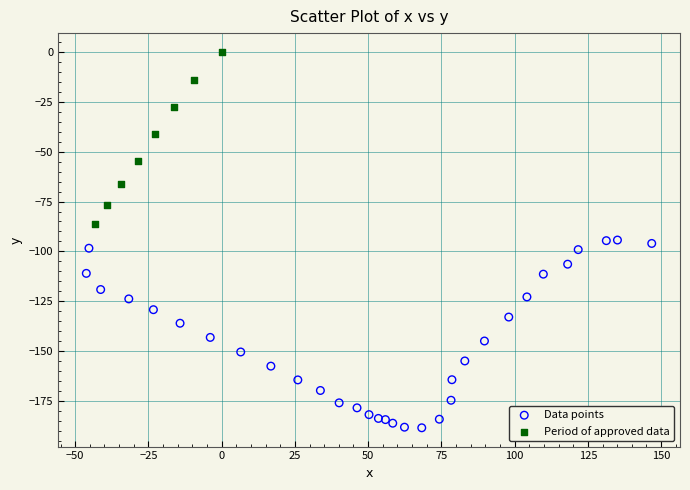

Which series reaches the minimum Y coordinate?

Data points